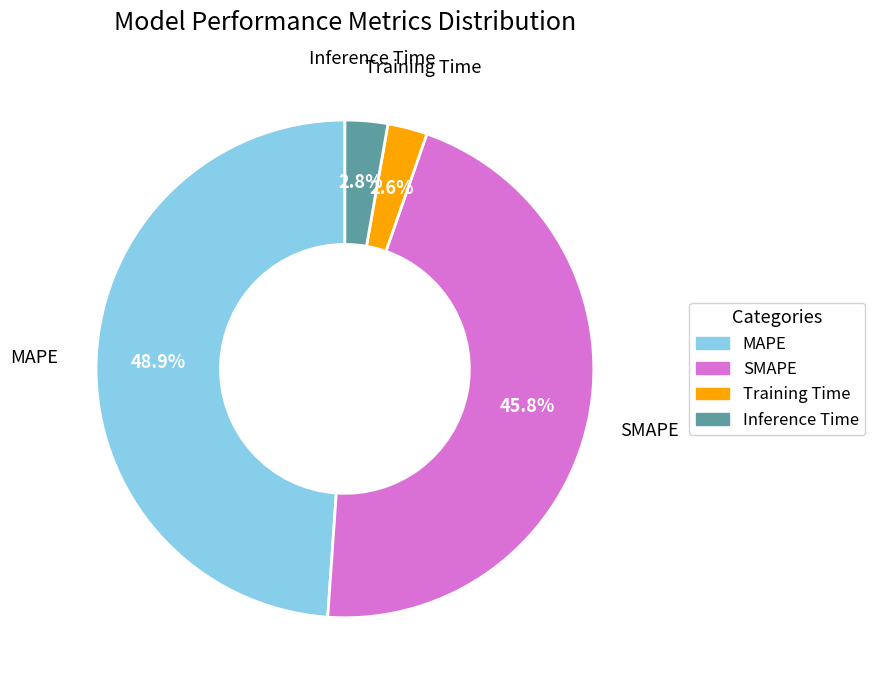

Count the number of slices in the pie.

4